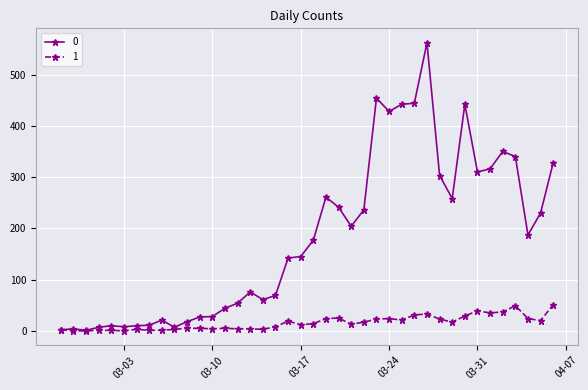

List the series in order of their peak value, highest first.

0, 1